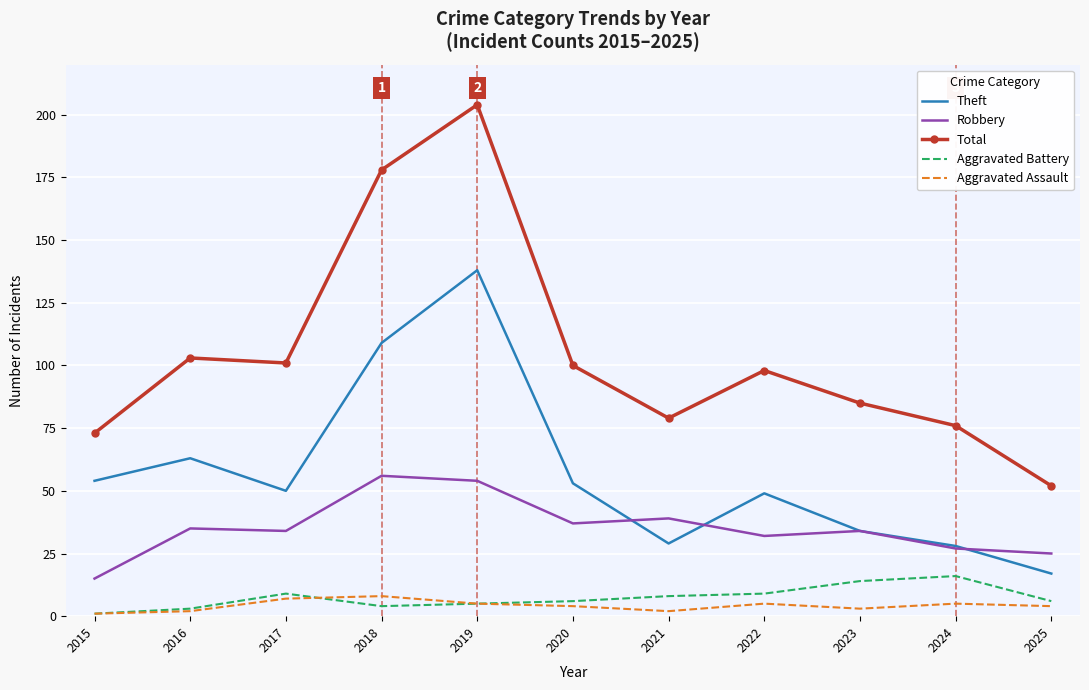

At how many categories does at least one series exceed 55?

10